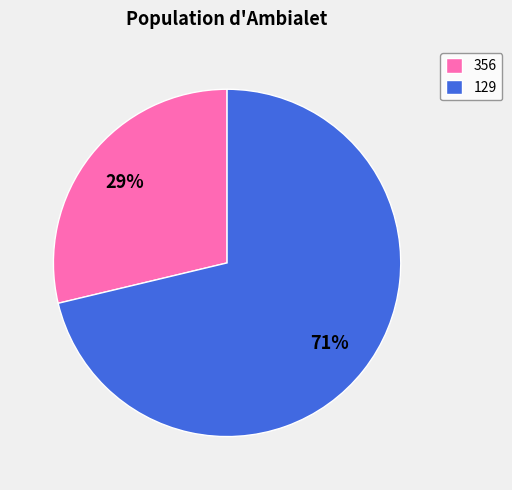

Between 129 and 356, which is larger?

129